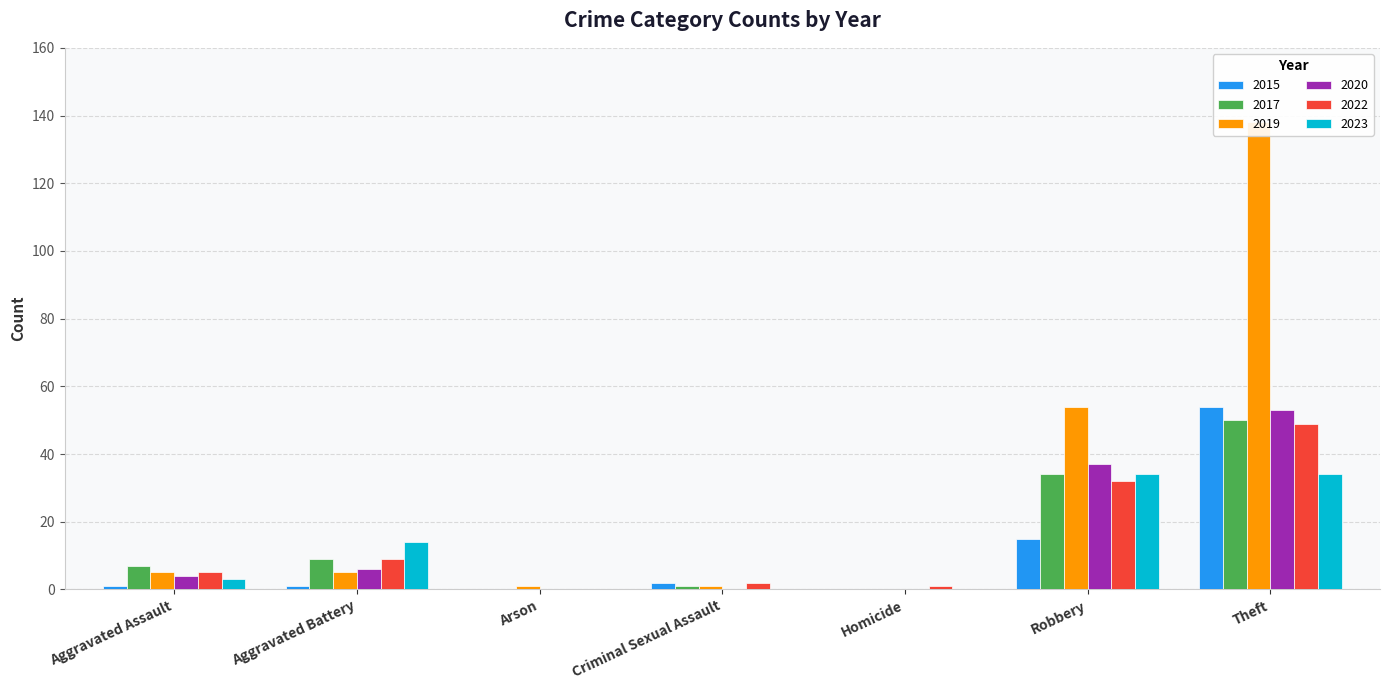

What is the value of the 2015 bar at the 2nd from the left?

1